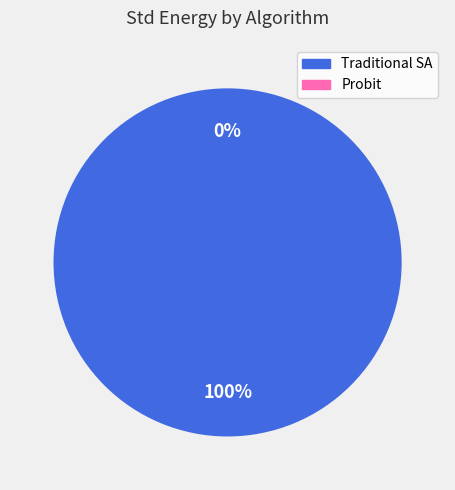

To the nearest percent, what is the average slice percentage?

50%